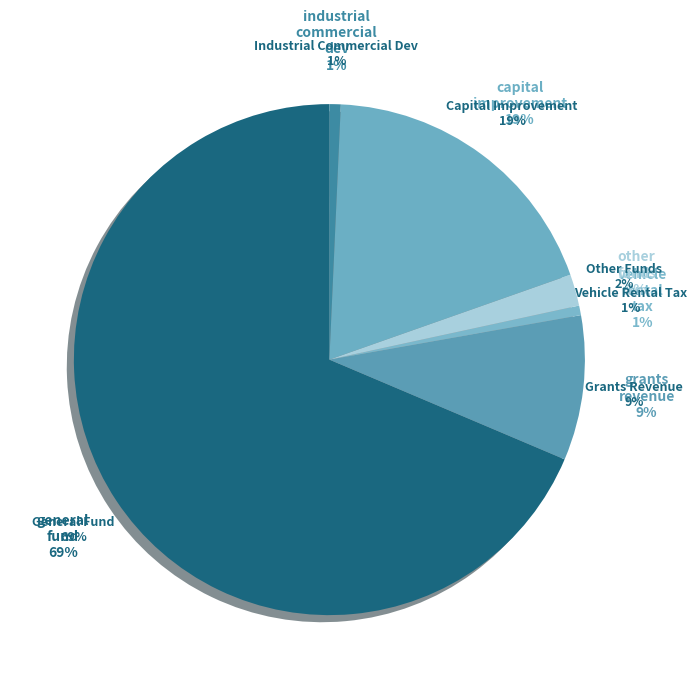

Approximately how many times larger is the value at capital_improvement compared to industrial_commercial_dev?

26.5